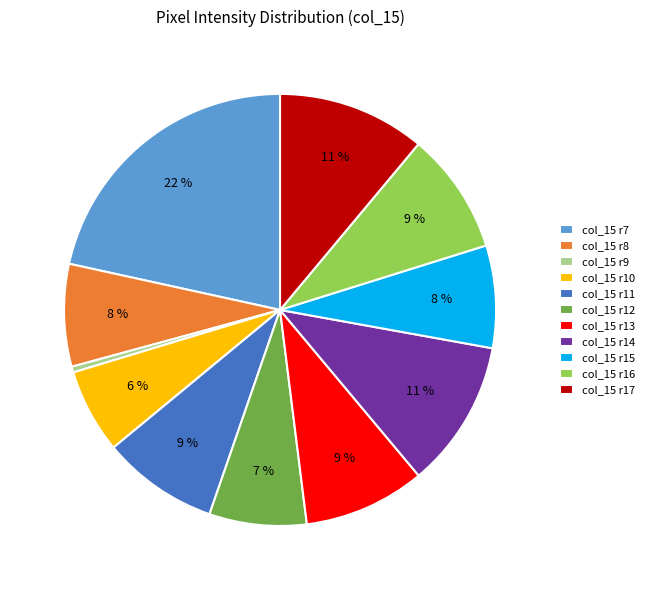

The col_15 r15 slice represents 8% of the pie. True or false?

True